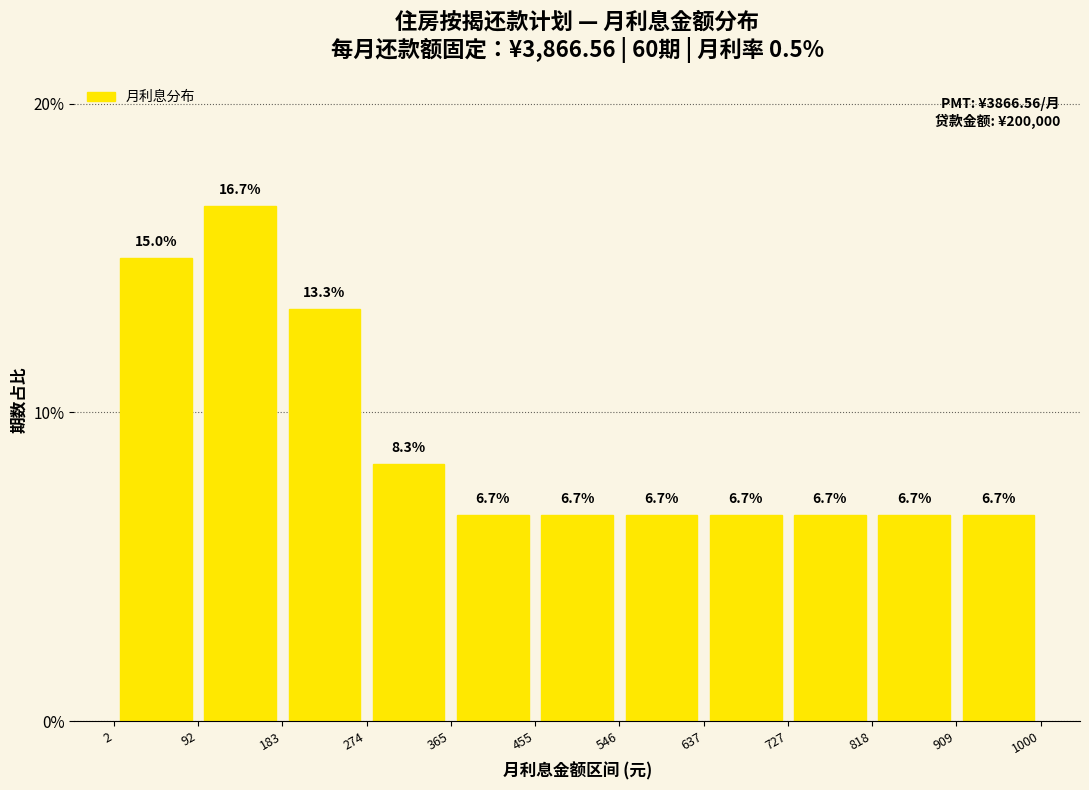

How tall is the bar that spans 365 to 455 on the x-axis?

6.7